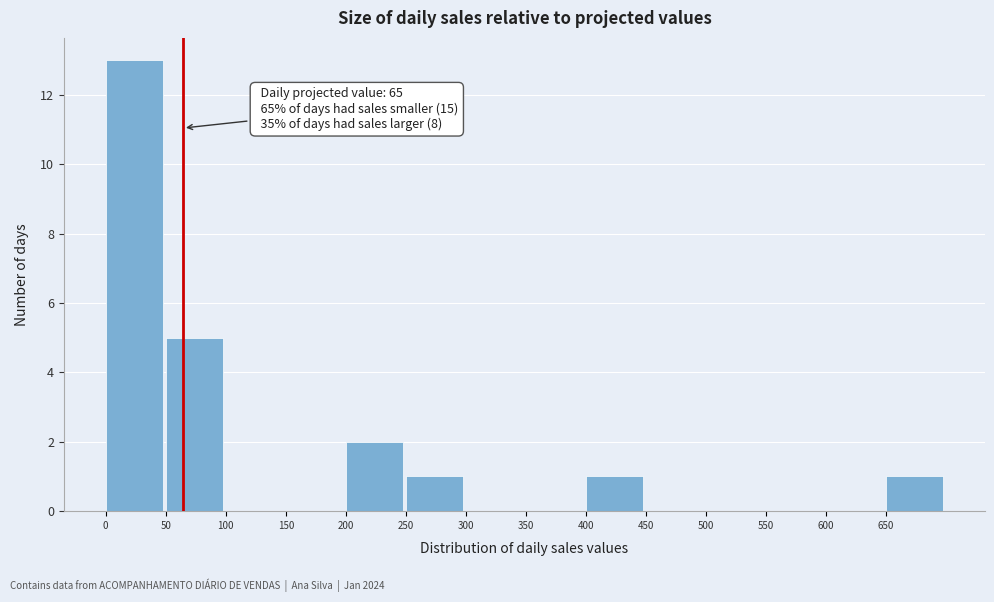

Over which range of the x-axis is the bar tallest?

0 to 50